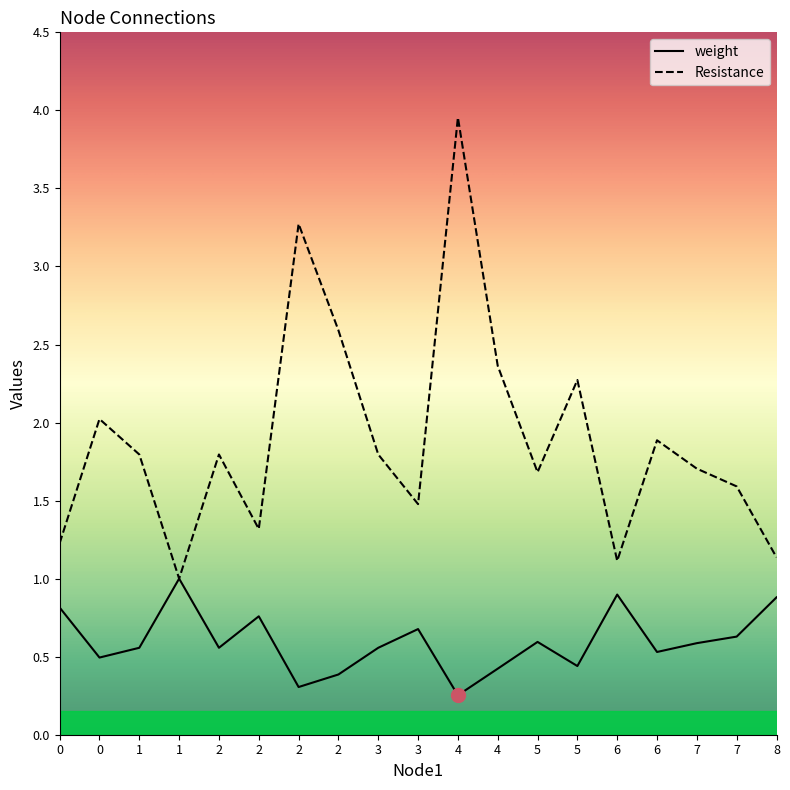

List the series in order of their overall mean, highest first.

Resistance, weight